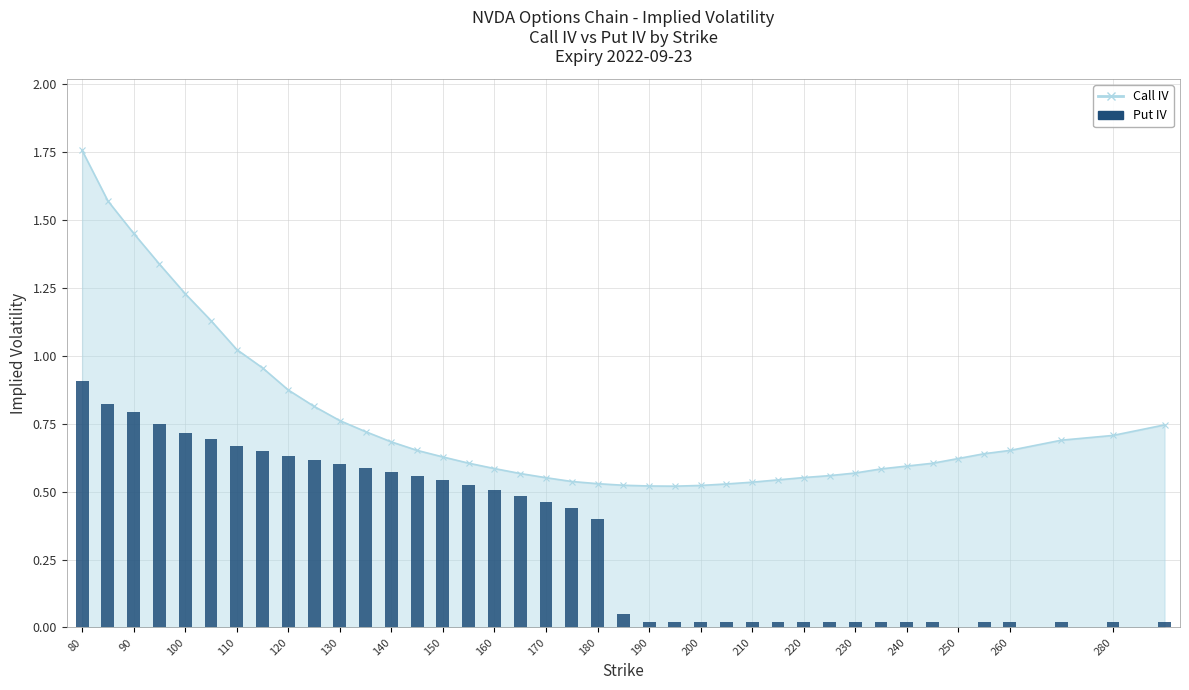

The Call IV (line) series shows 1.1 at 150. True or false?

False